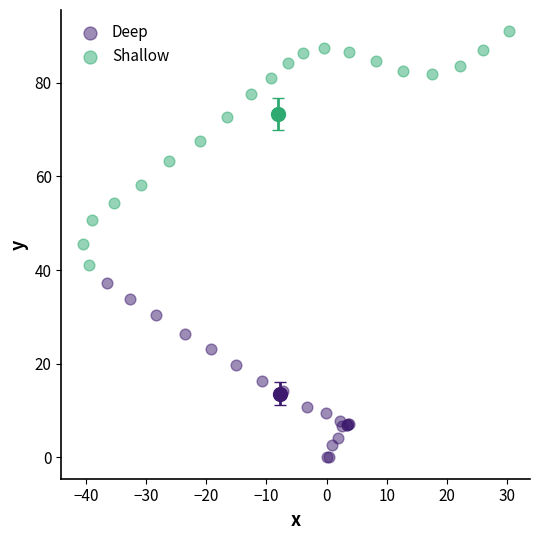

Which series has the widest spread of Y values?

Shallow